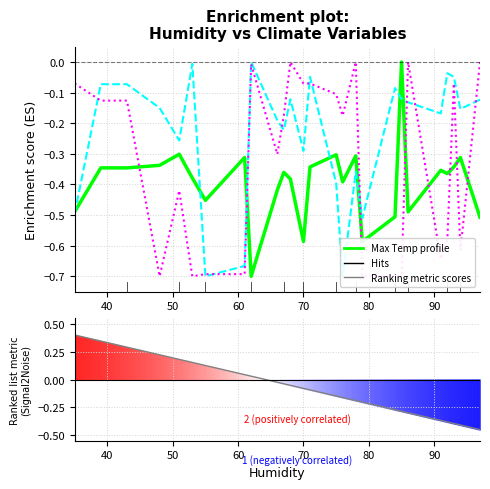

How many distinct data groups are displayed?

3